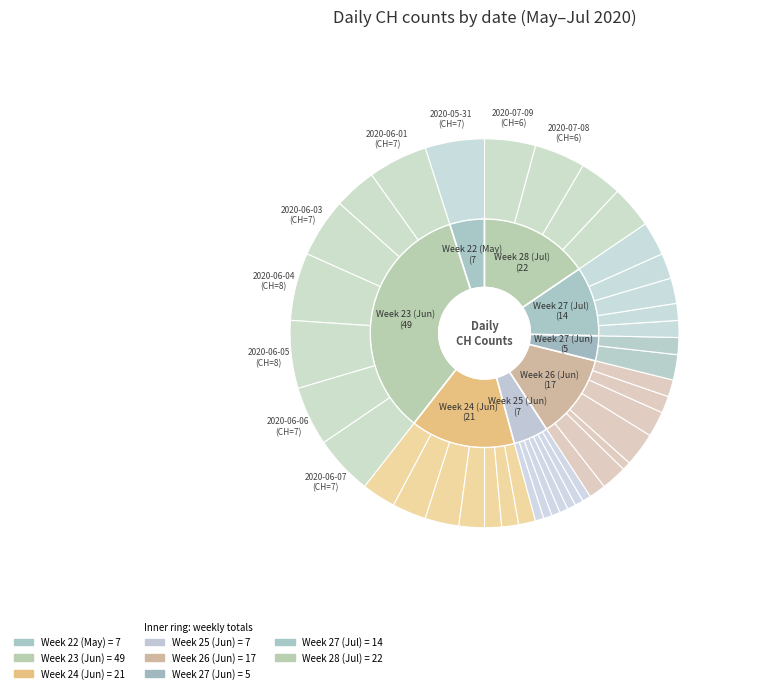

What portion of the pie excludes 2020-06-28?

98.6%